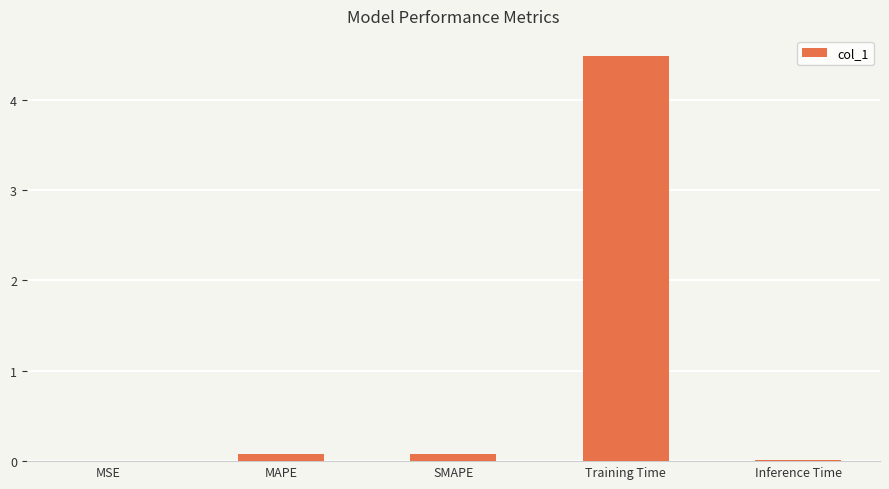

How many distinct data groups are displayed?

1